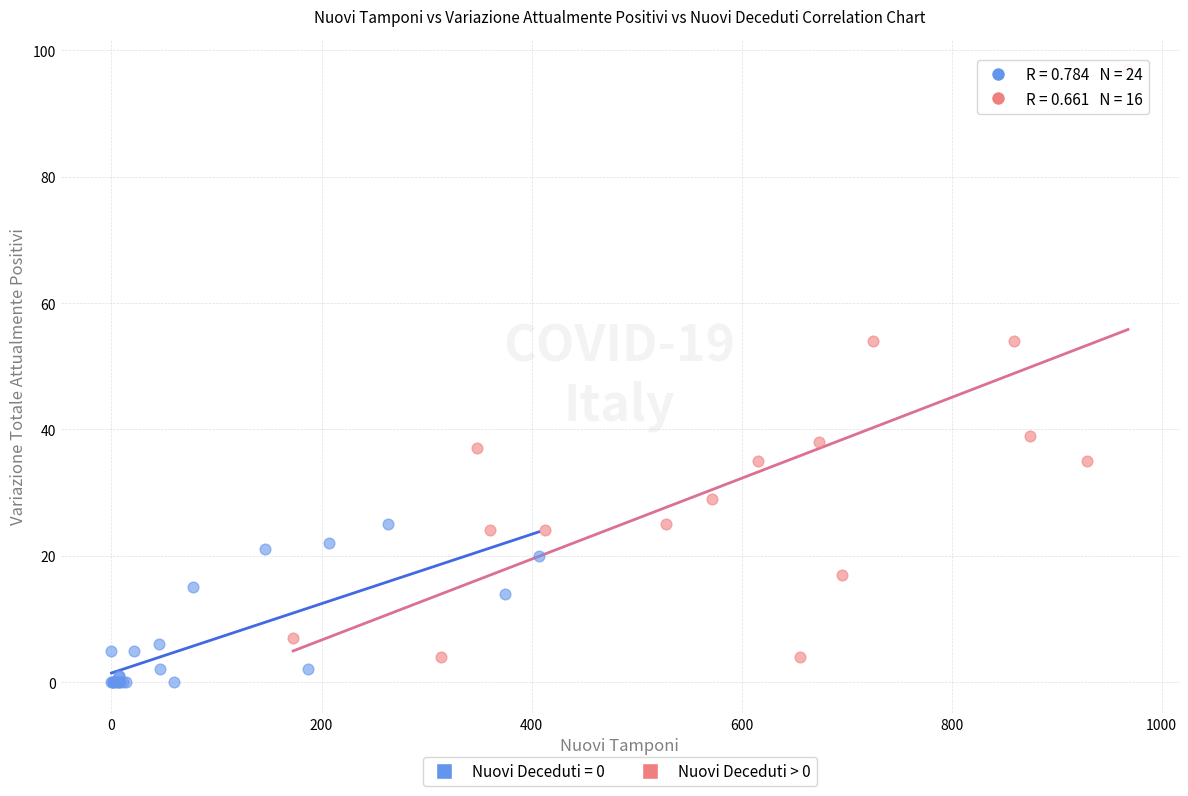

Which series contains the highest Y value?

Nuovi Deceduti > 0